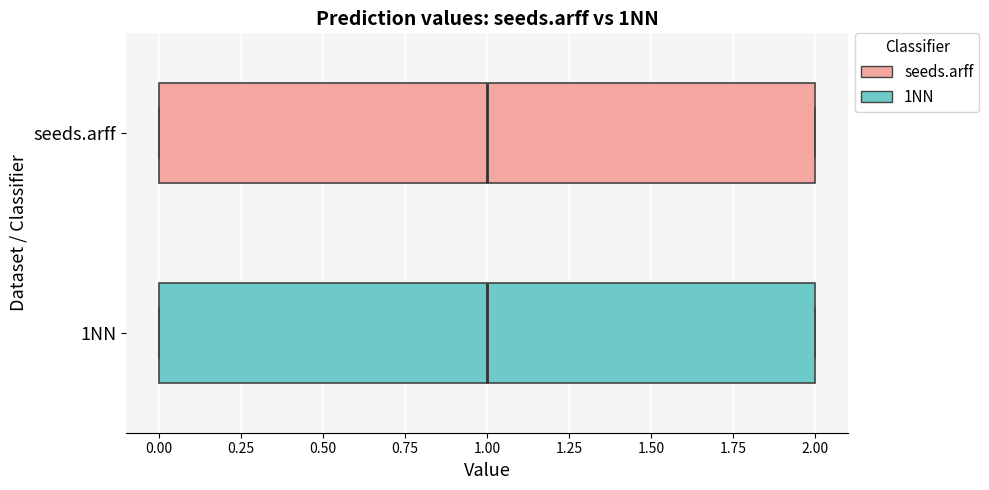

Reading bottom to top, transcribe this box plot: for each box, give where its median line is, the range the box spans, and where its two whiskers end, as read against the x-axis. The values are not printed on the chart, so give them approximately, as read against the axis.

1NN: median 1, box 0 to 2, whiskers 0 to 2
seeds.arff: median 1, box 0 to 2, whiskers 0 to 2